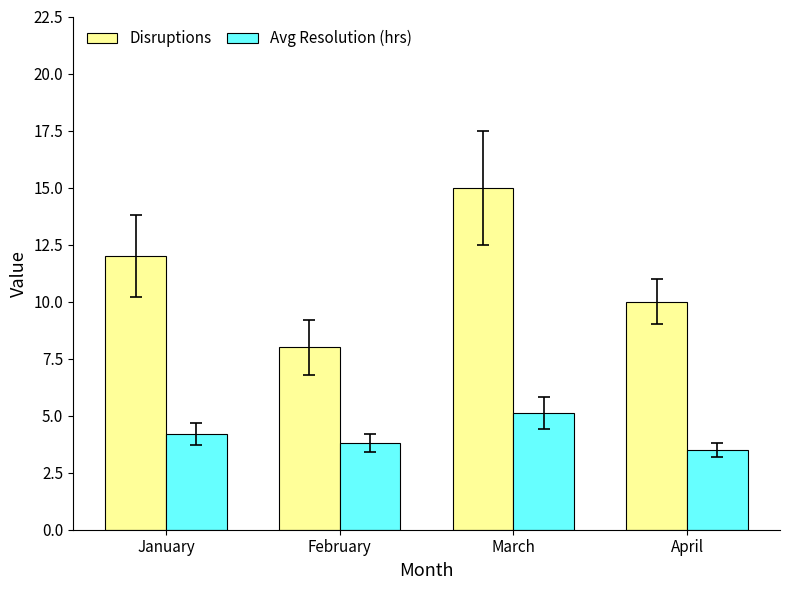

What value does the Avg Resolution (hrs) series have at April?

3.5